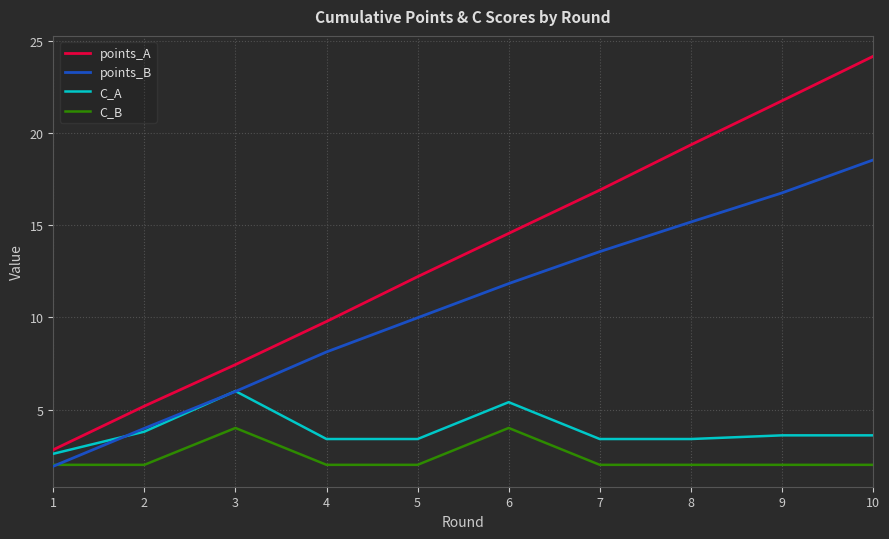

How many series are shown in this chart?

4